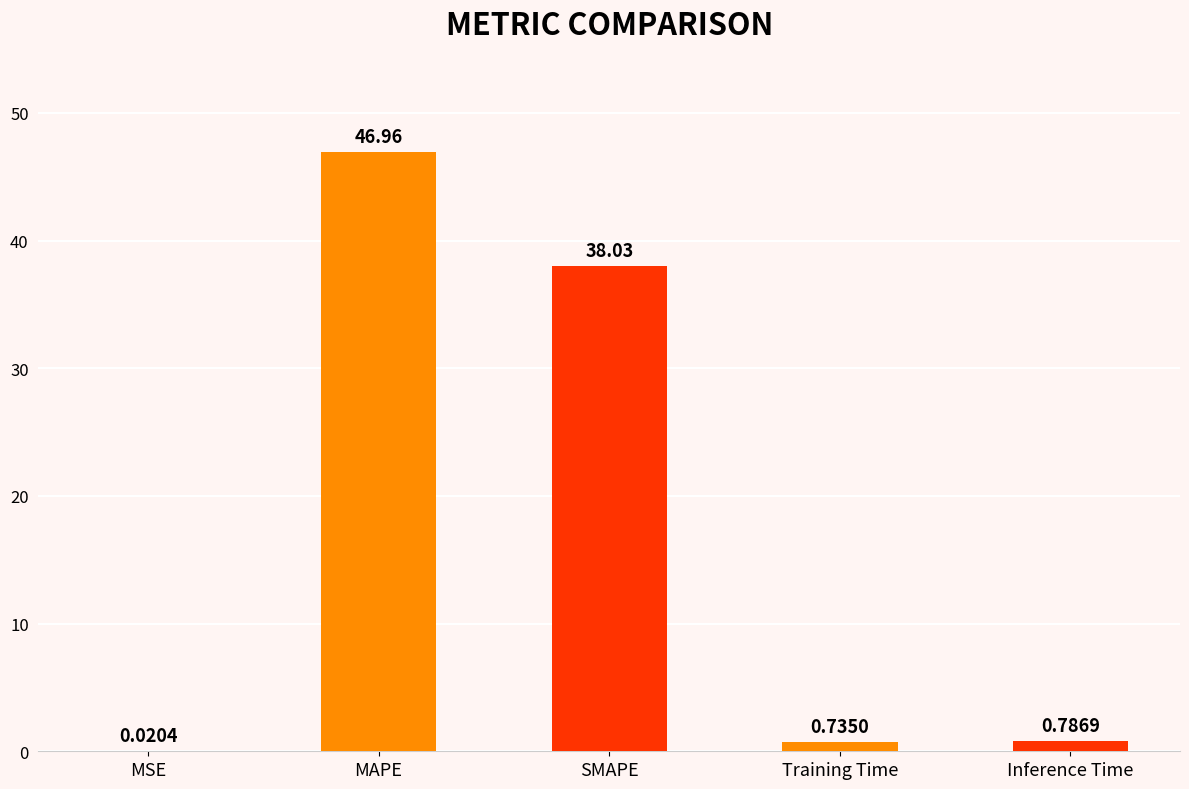

Where is the data nearest to the value 23?

SMAPE